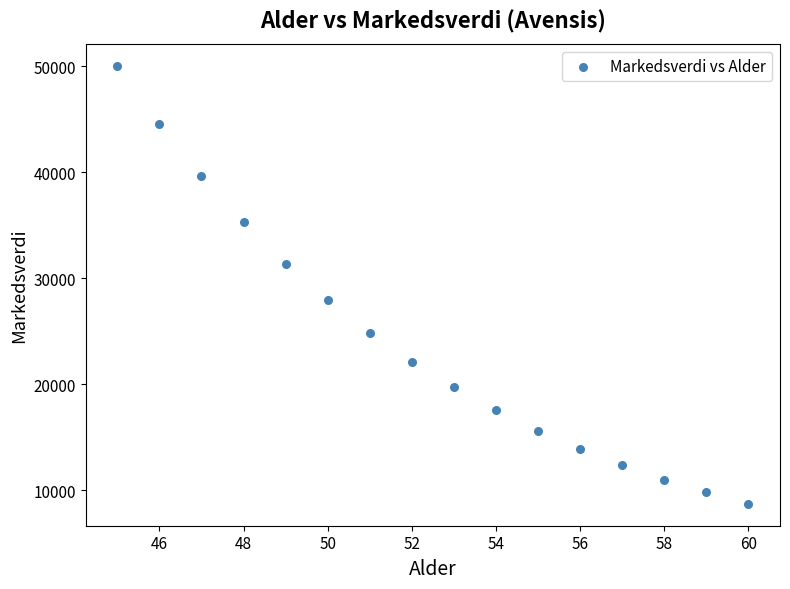

What Y value in the scatter plot is closest to 29353?

27920